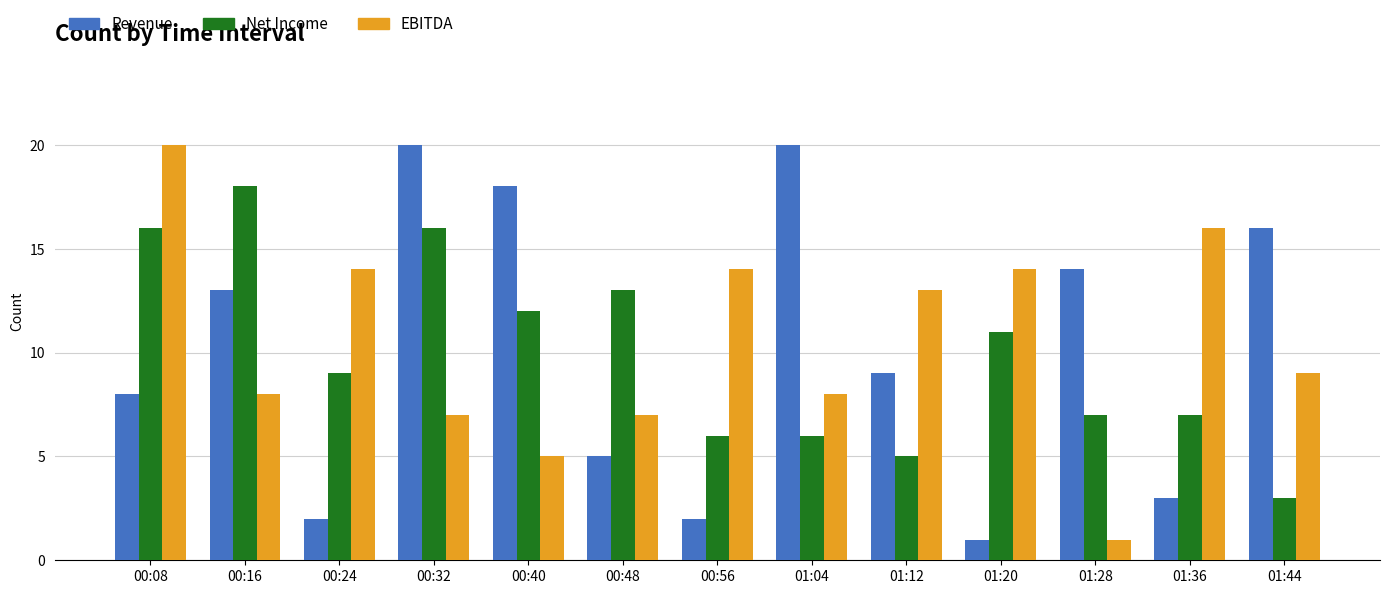

True or false: EBITDA has a value of 5 at 00:48.

False